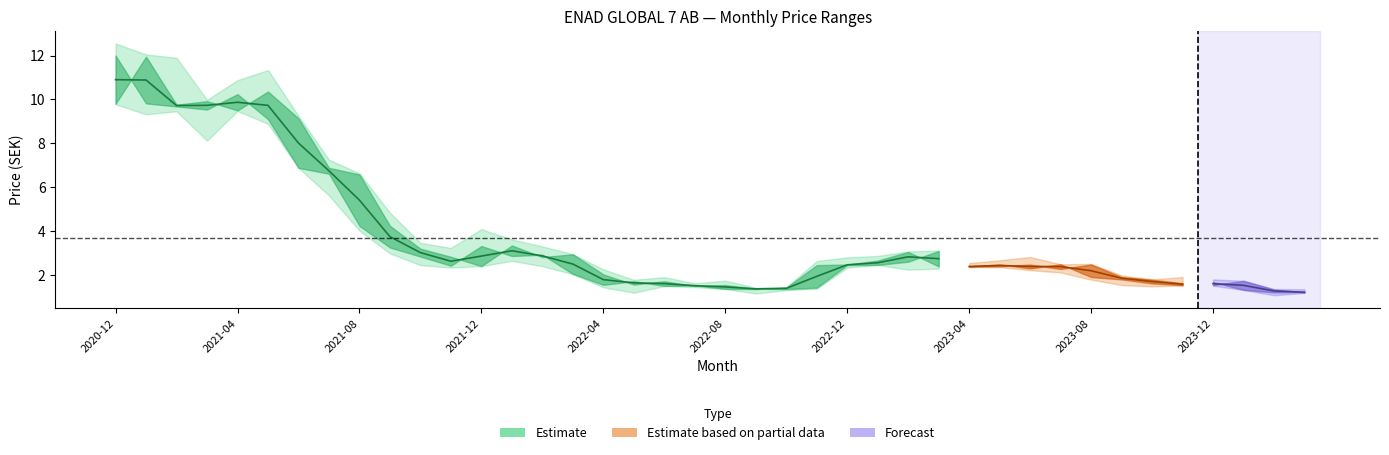

What is the lowest value of the Highest series?

1.3